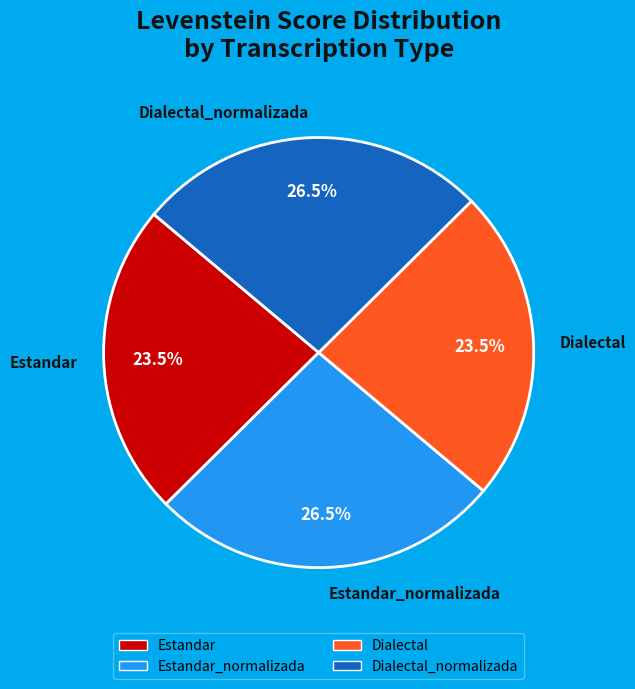

How many segments does this pie chart have?

4